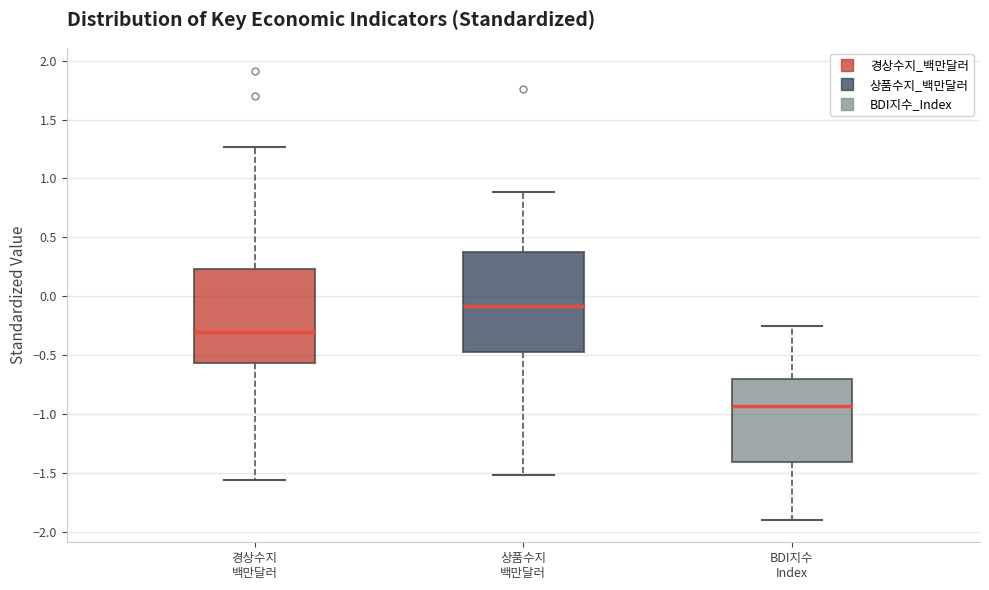

Reading left to right, transcribe this box plot: for each box, give where its median line is, the range the box spans, and where its two whiskers end, as read against the y-axis. The values are not printed on the chart, so give them approximately, as read against the axis.

경상수지 백만달러: median -0.30, box -0.55 to 0.25, whiskers -1.55 to 1.25
상품수지 백만달러: median -0.10, box -0.50 to 0.40, whiskers -1.50 to 0.90
BDI지수 Index: median -0.95, box -1.40 to -0.70, whiskers -1.90 to -0.25